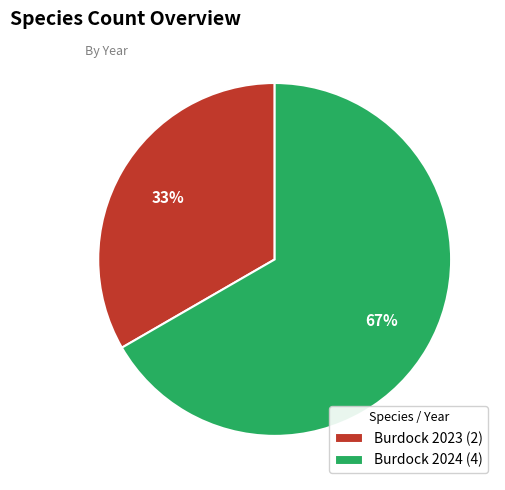

Which category has the biggest portion of the pie?

Burdock 2024